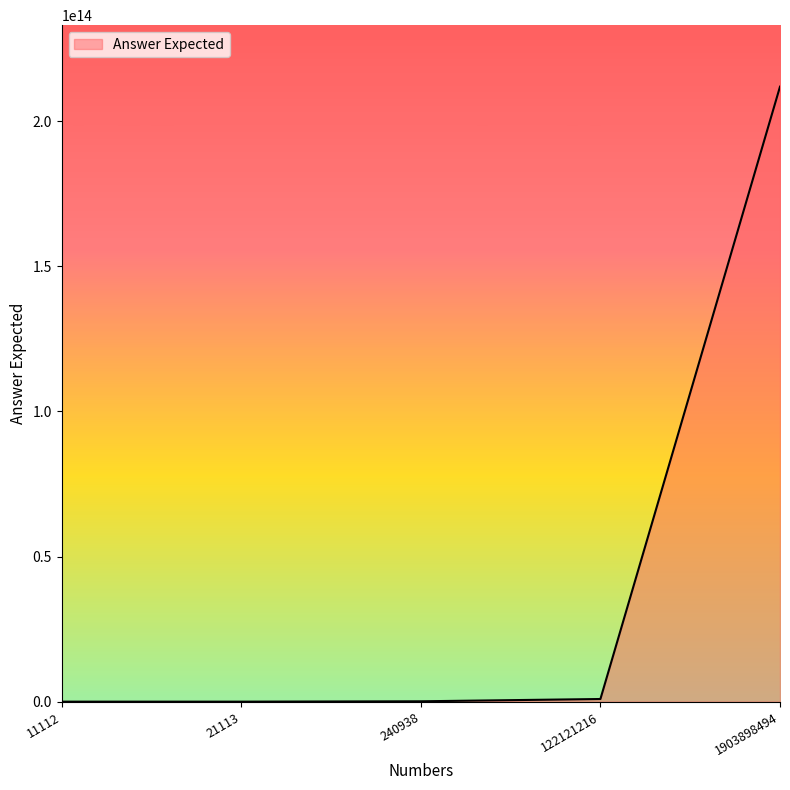

True or false: the data has more than 2 interior local peaks.

False